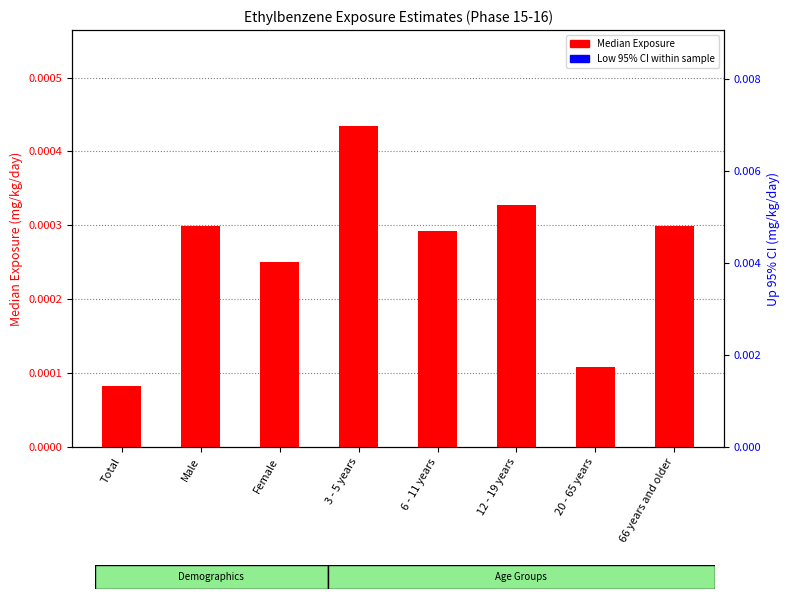

What is the label of the 3rd bar from the right?

12 - 19 years